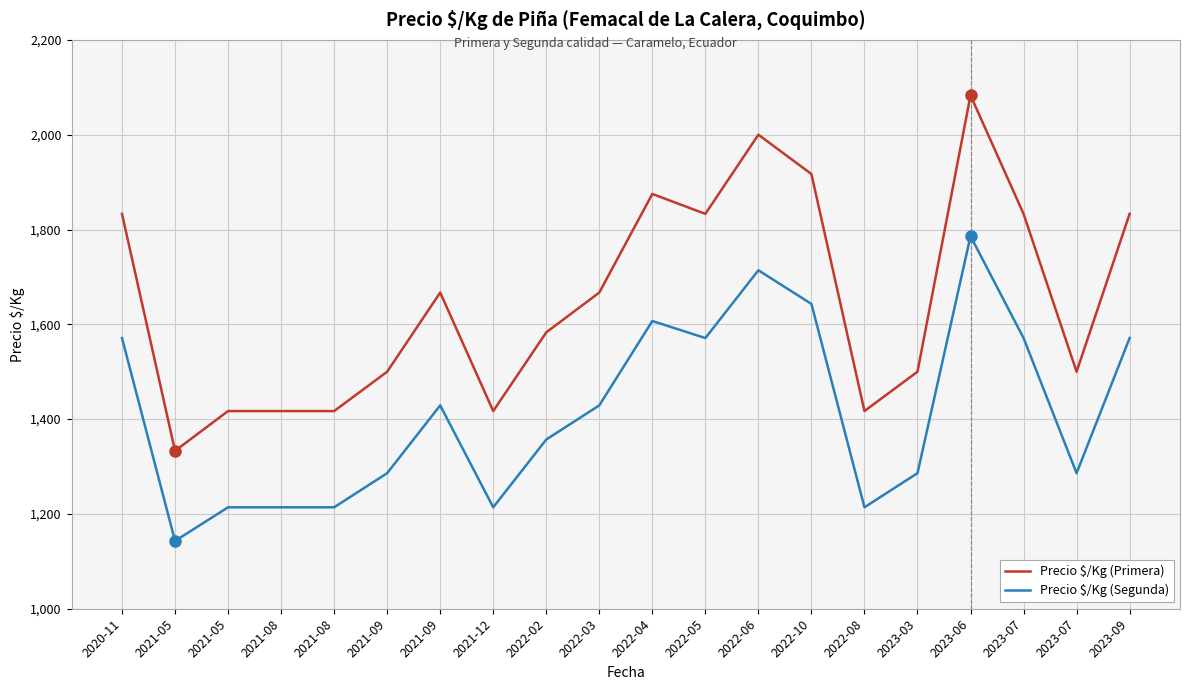

How many categories are shown in the chart?

20